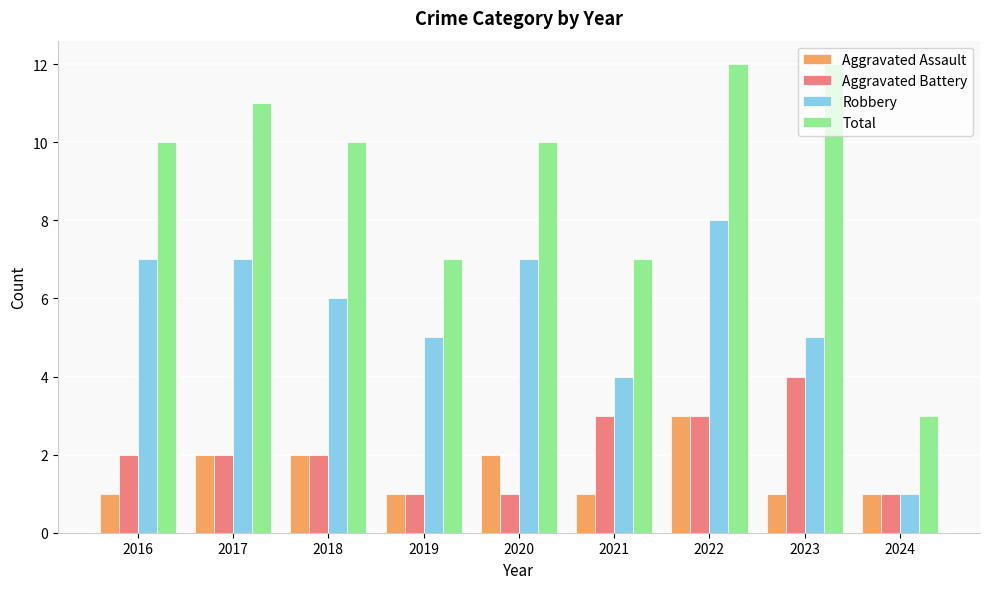

How many distinct data groups are displayed?

4